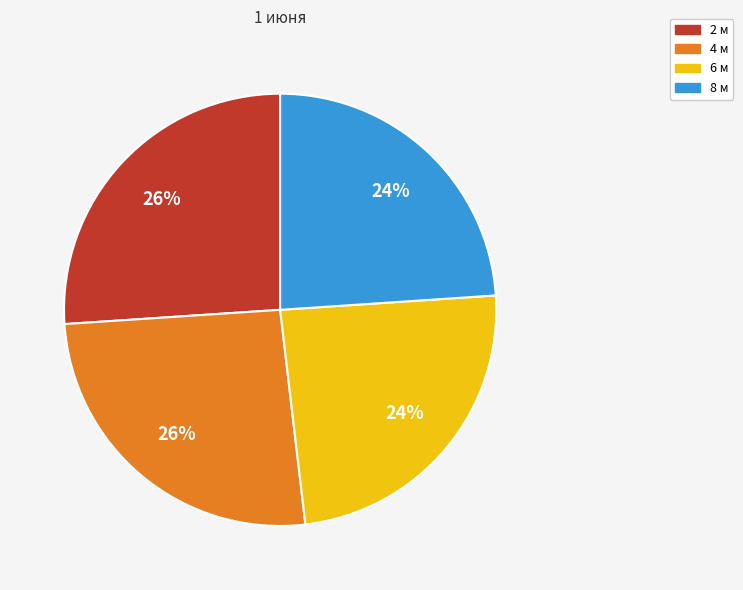

To the nearest percent, what percentage of the pie is 8 м?

24%